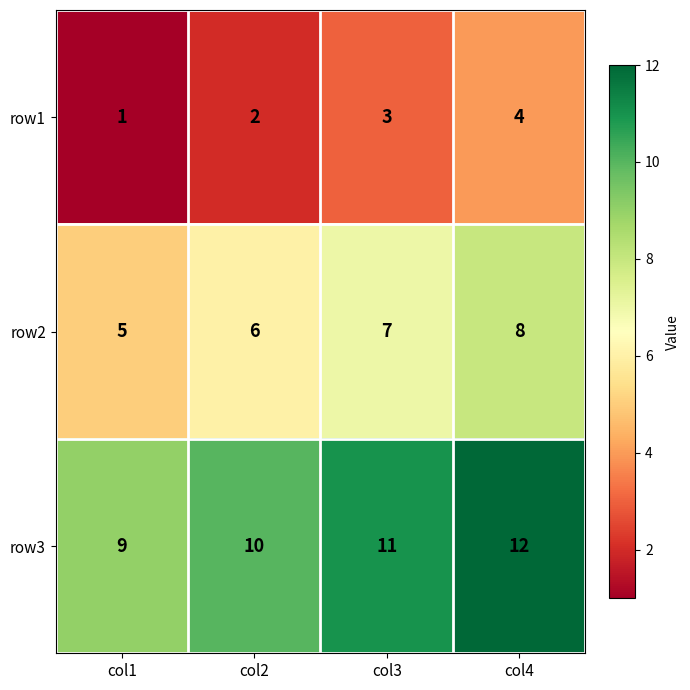

How many series are shown in this chart?

3